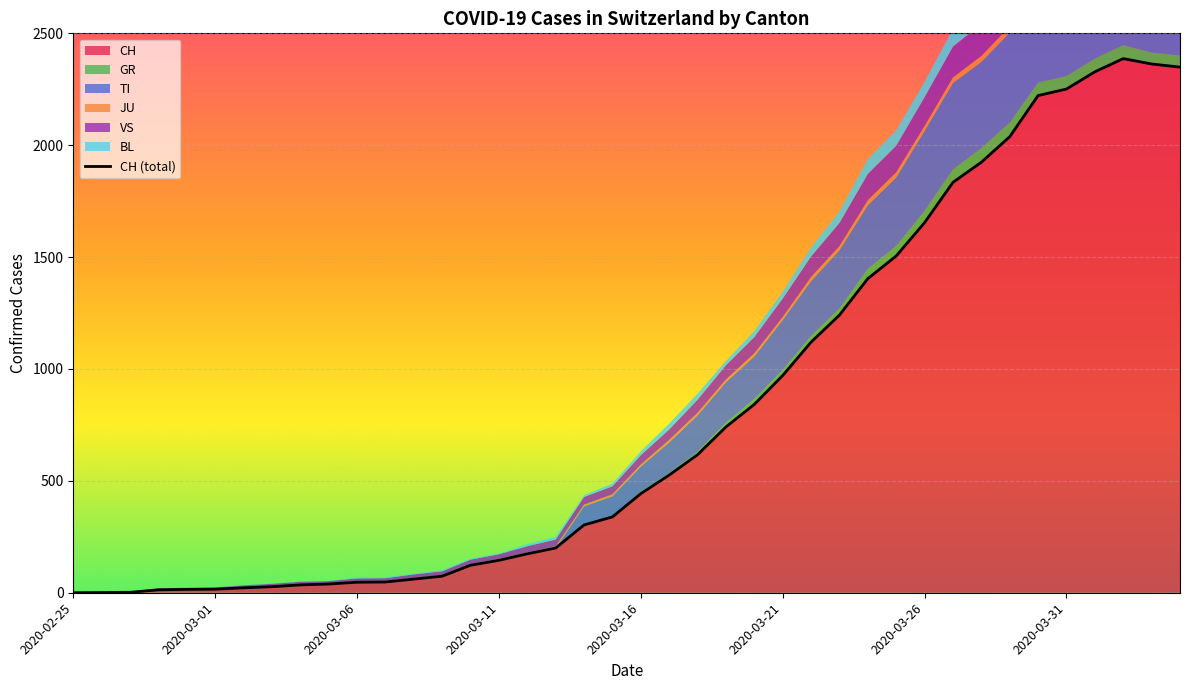

Is the value of BL at 2020-03-01 greater than the value of GR at 2020-04-02?

No